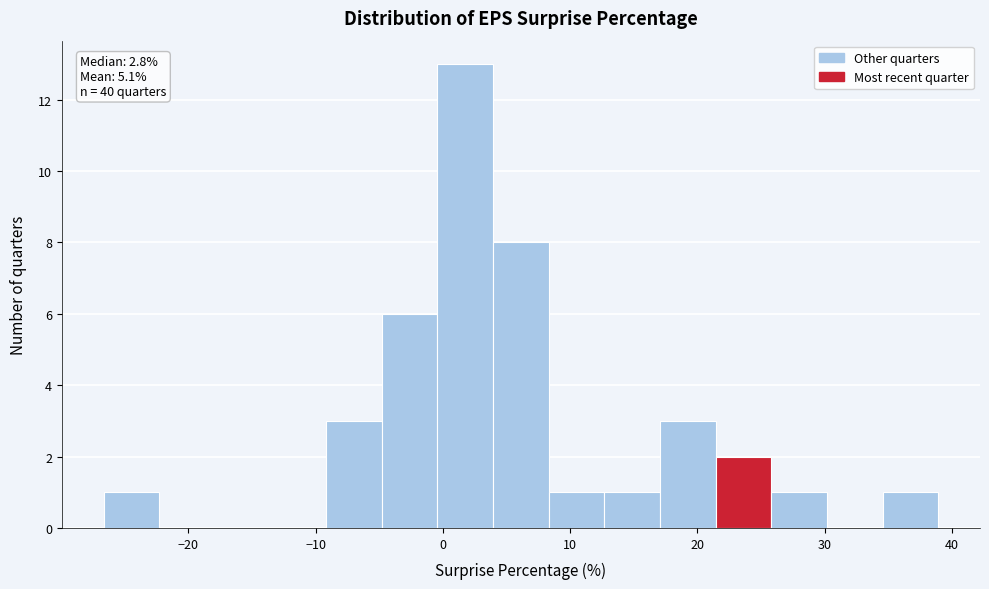

Over which range of the x-axis is the bar tallest?

0 to 4